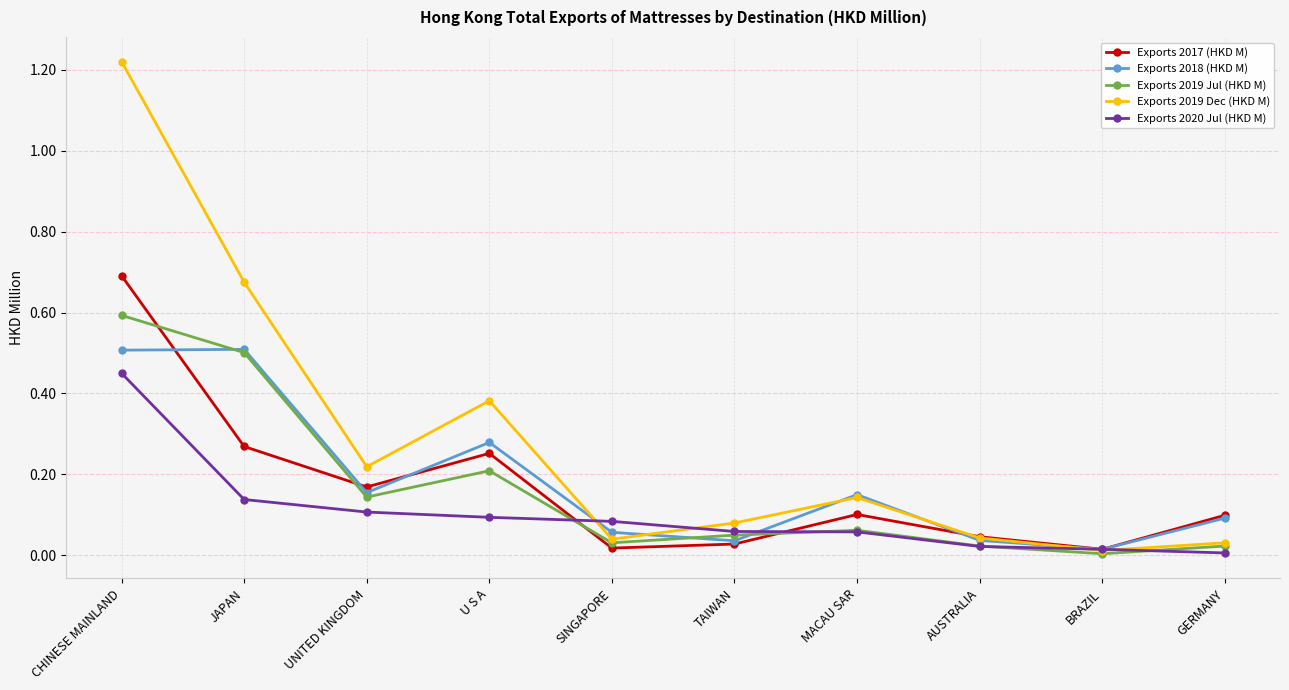

Which series has the widest spread of values?

Exports 2019 Dec (HKD M)